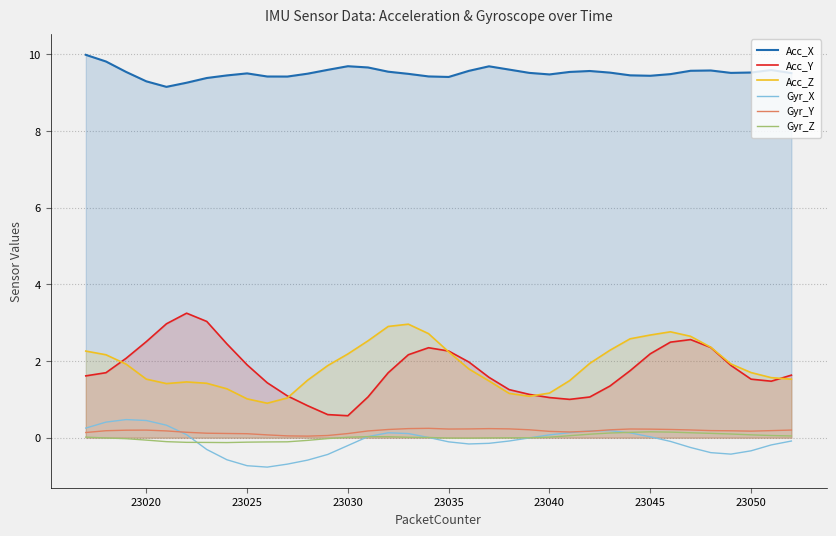

Which series has the widest spread of values?

Acc_Y